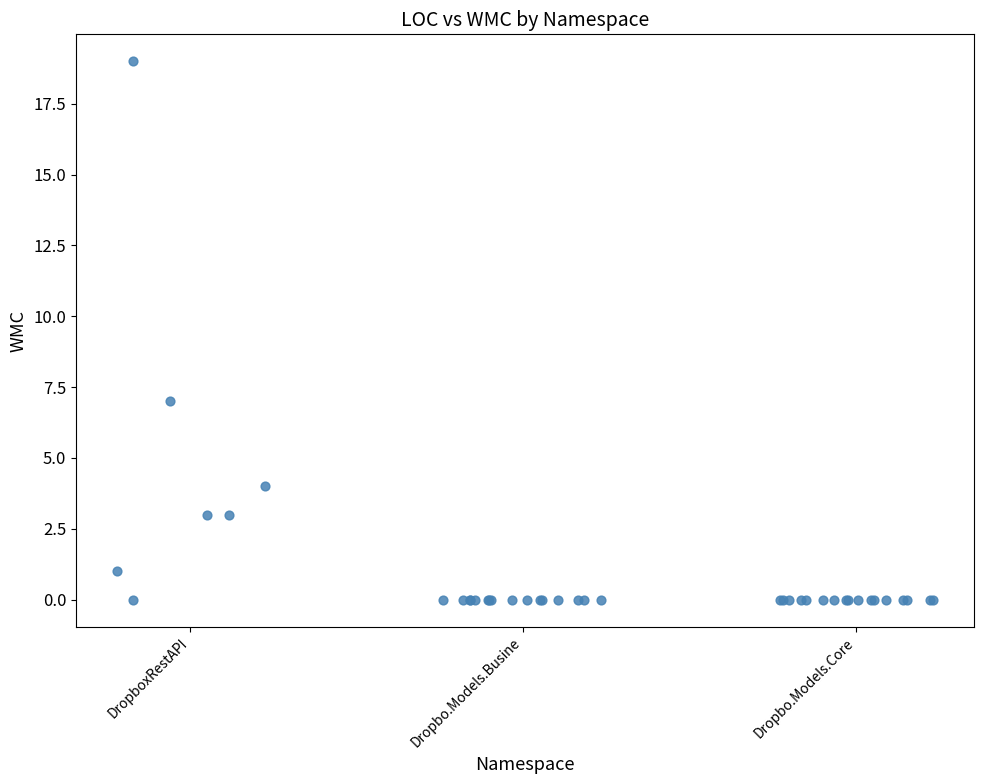

What Y value in the scatter plot is closest to 9?

7